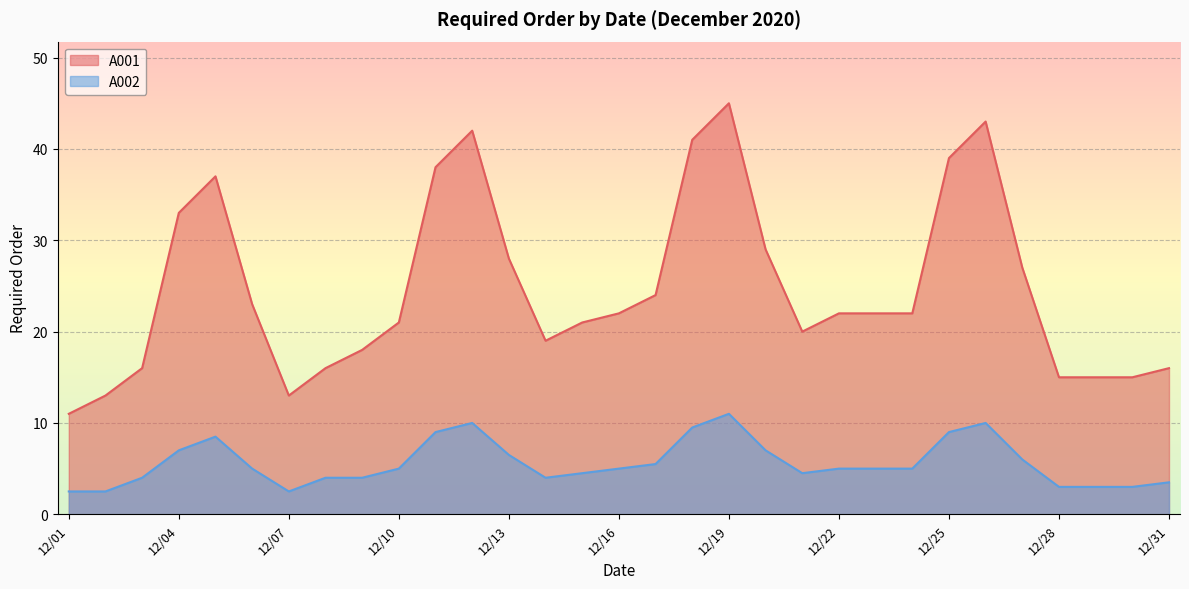

True or false: A002 and A001 intersect in this chart.

False